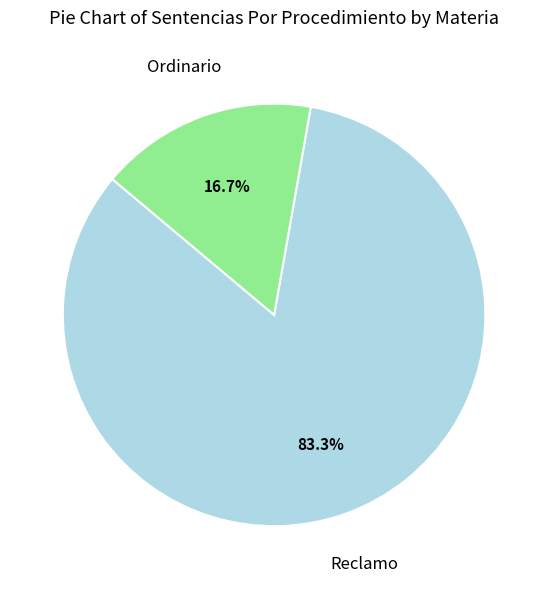

Is there any slice that represents more than half of the pie?

Yes